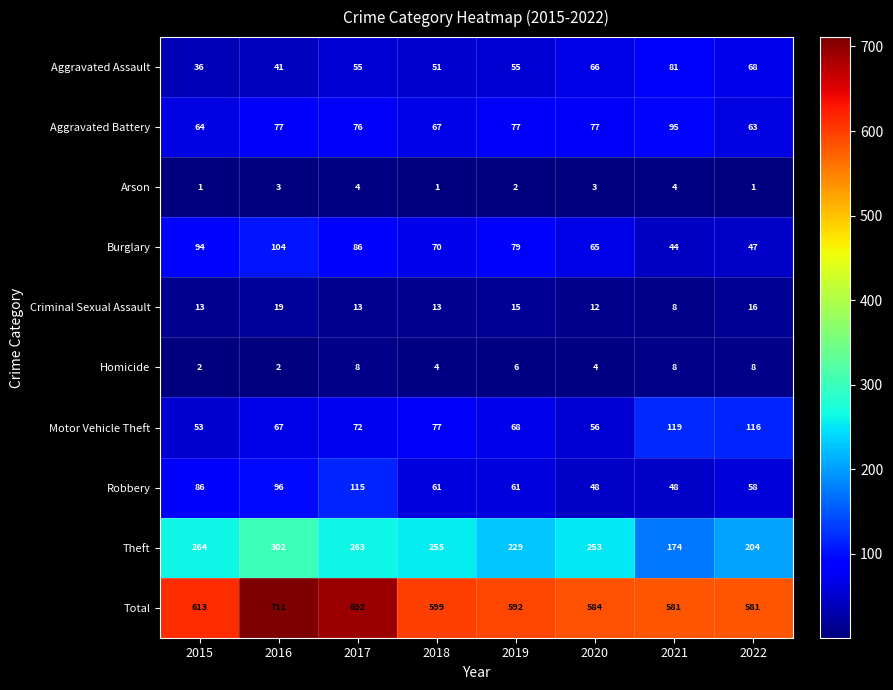

How many distinct data groups are displayed?

10